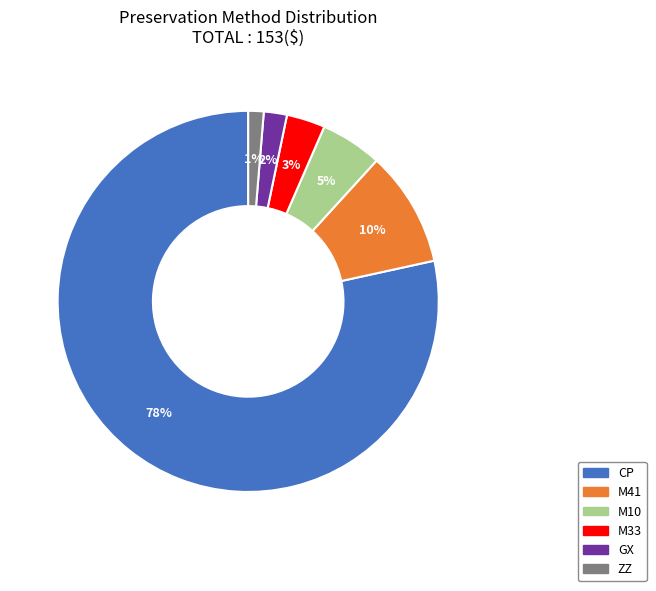

Between M10 and M33, which is larger?

M10